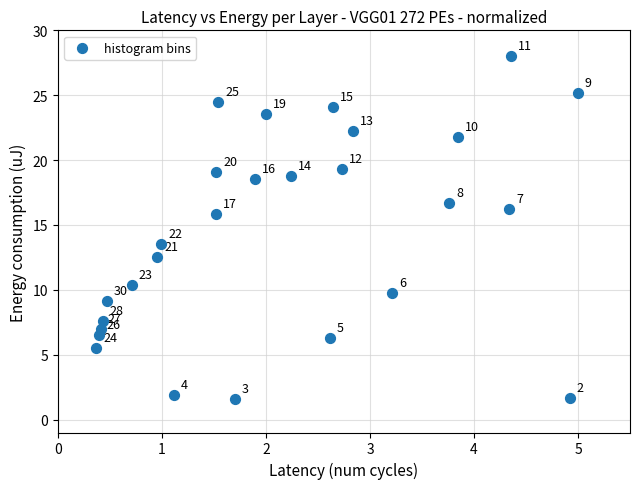

What Y value in the scatter plot is closest to 14?

13.5